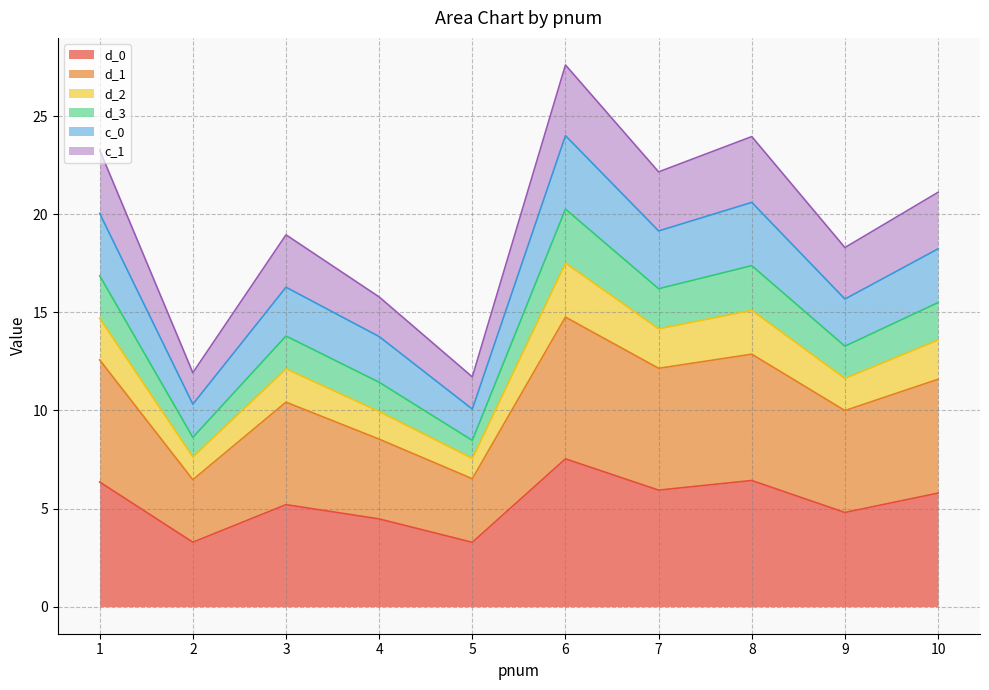

What is the total value across all series at 3?

18.9